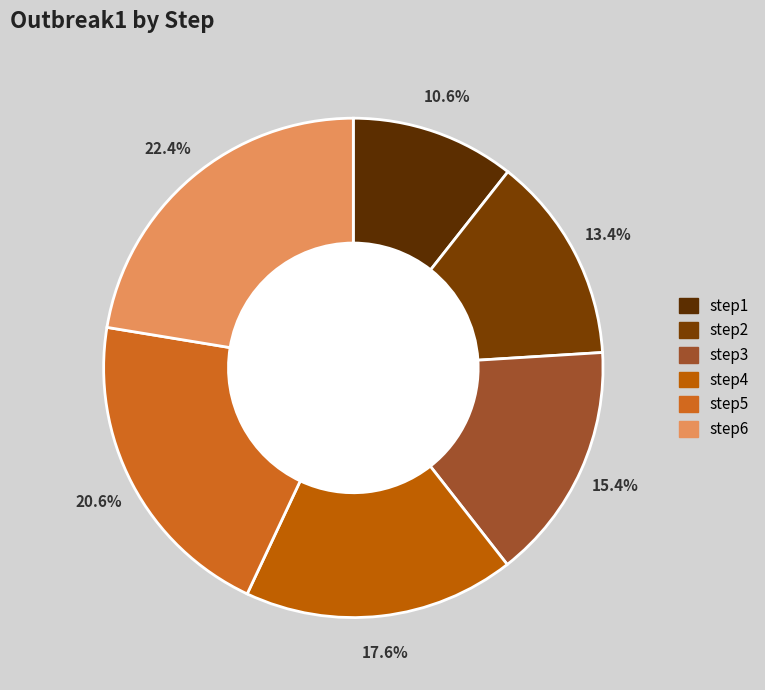

To the nearest percent, what is the difference between the largest and smallest slice percentages?

12%